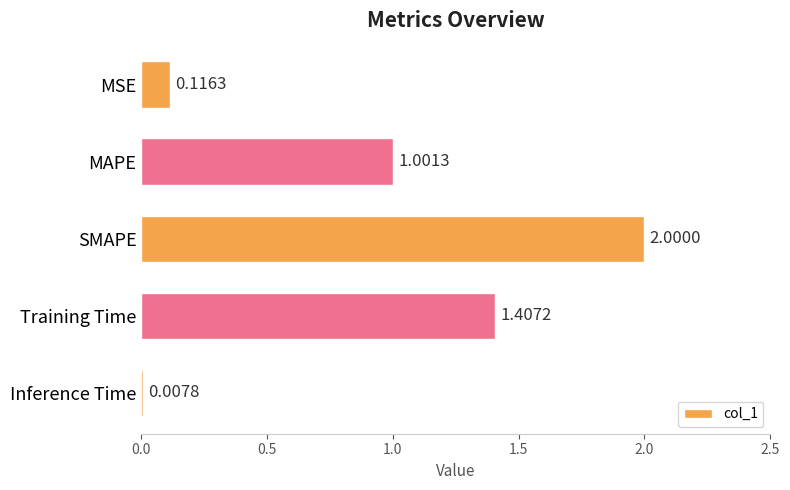

What is the change in value from MSE to SMAPE?

+1.9